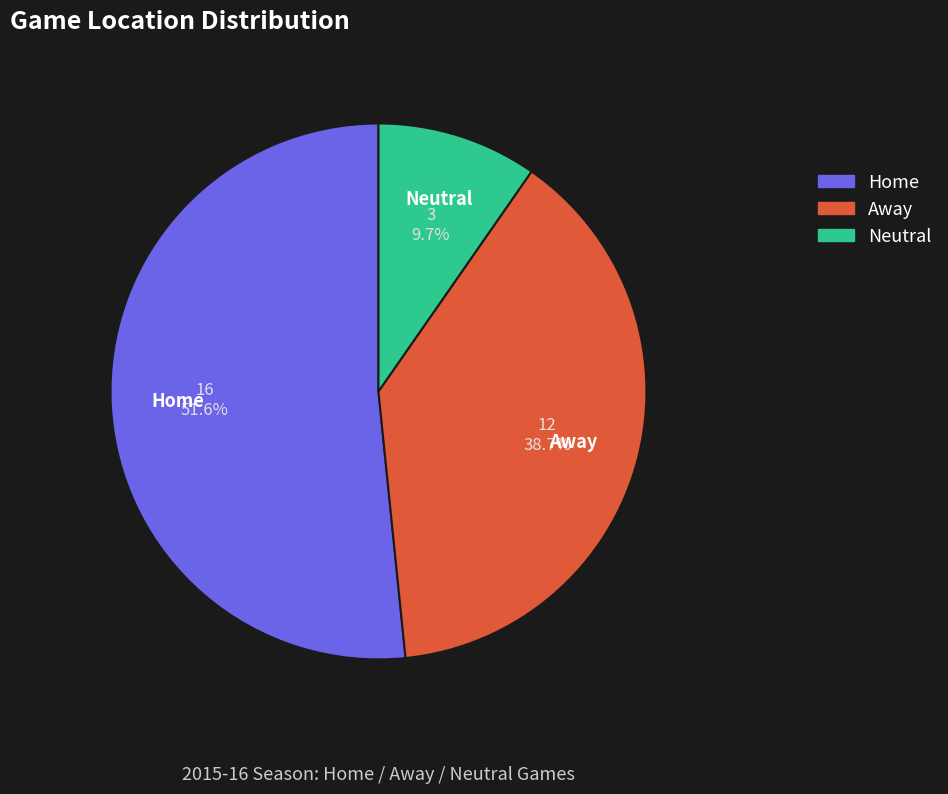

Is Neutral the majority of the pie?

No